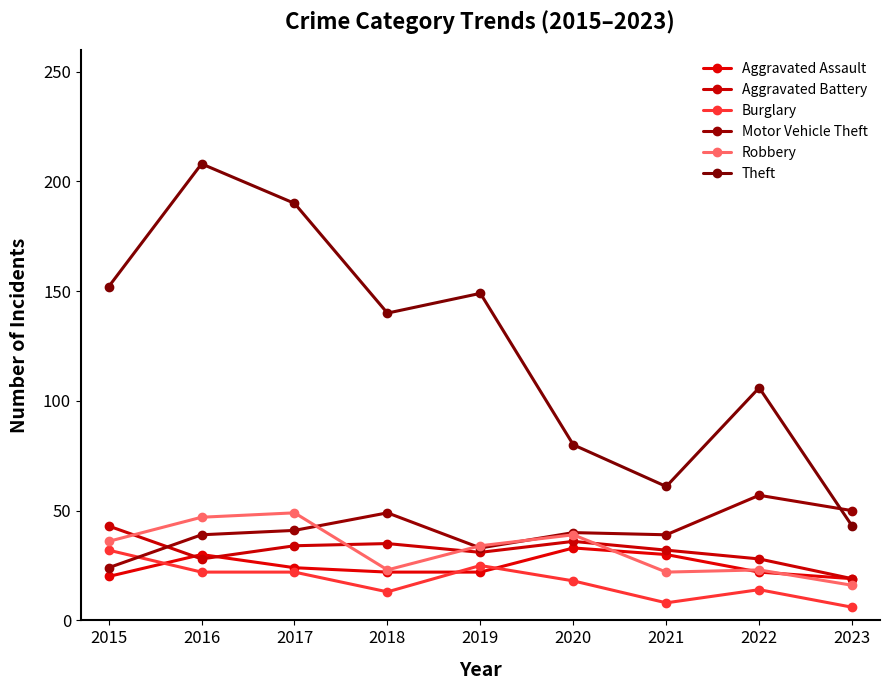

In Aggravated Battery, how many points are higher than both neighbors (excluding endpoints)?

2